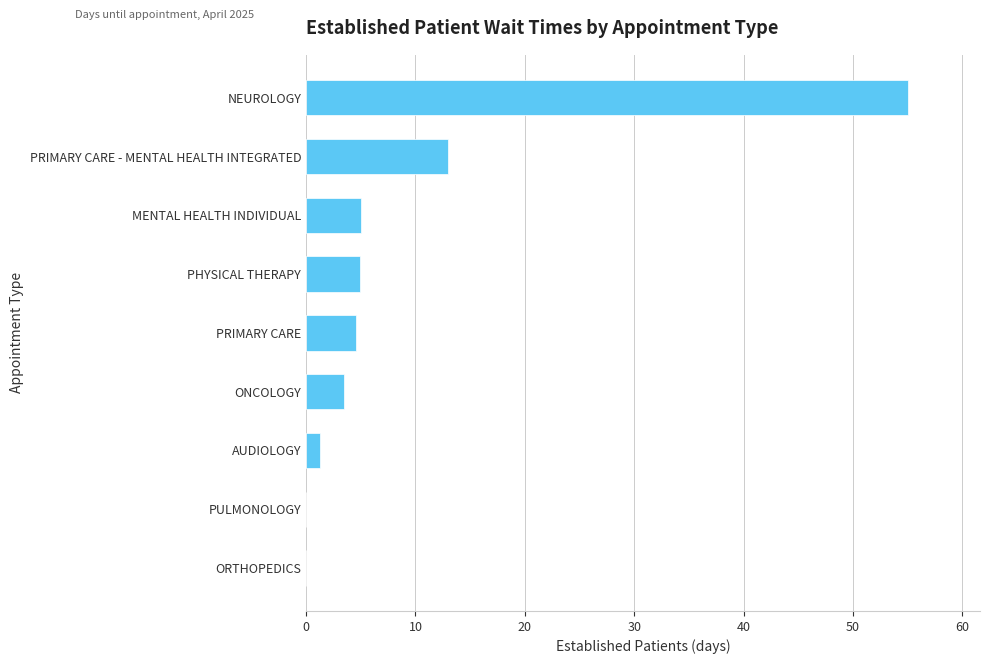

Which label corresponds to the largest value in the chart?

NEUROLOGY